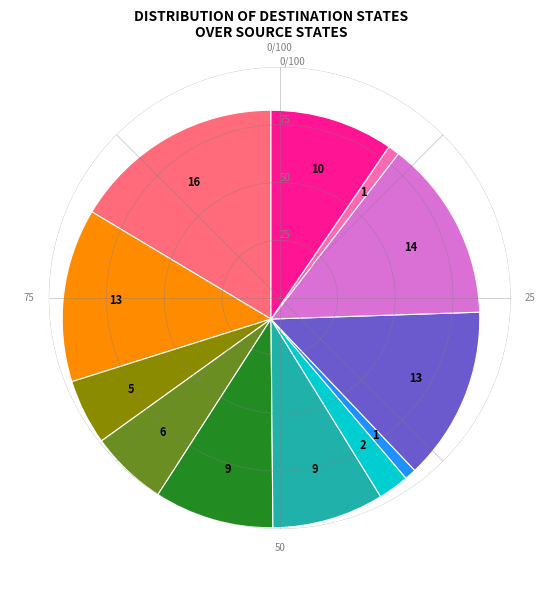

Is there a majority slice in this chart?

No